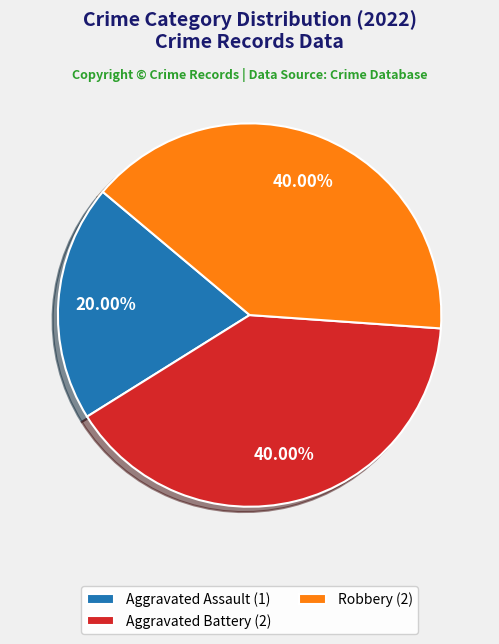

Is there any slice that represents more than half of the pie?

No